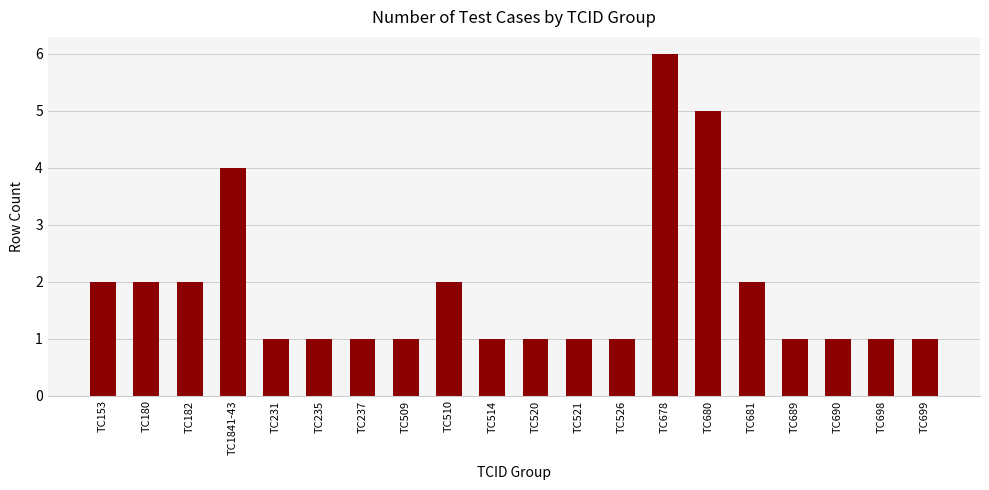

What is the greatest value displayed?

6